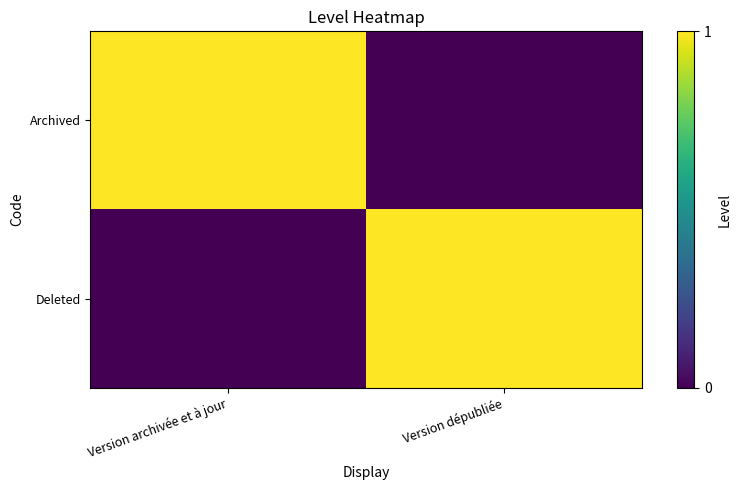

Which category has the highest value across all series?

Version archivée et à jour